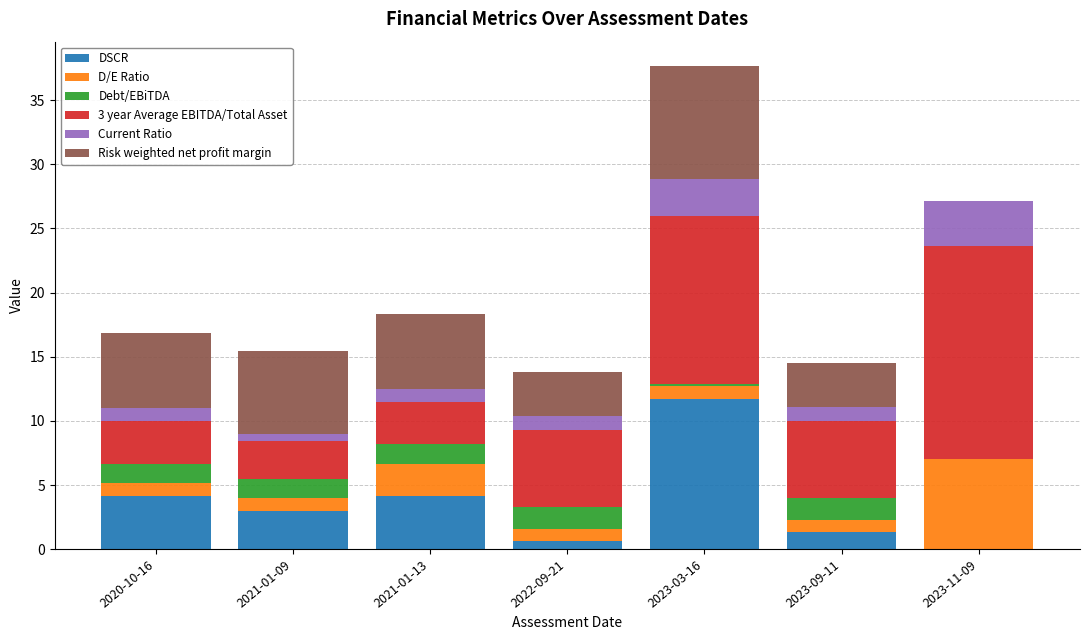

What is the total value across all series at 2021-01-13?

18.3